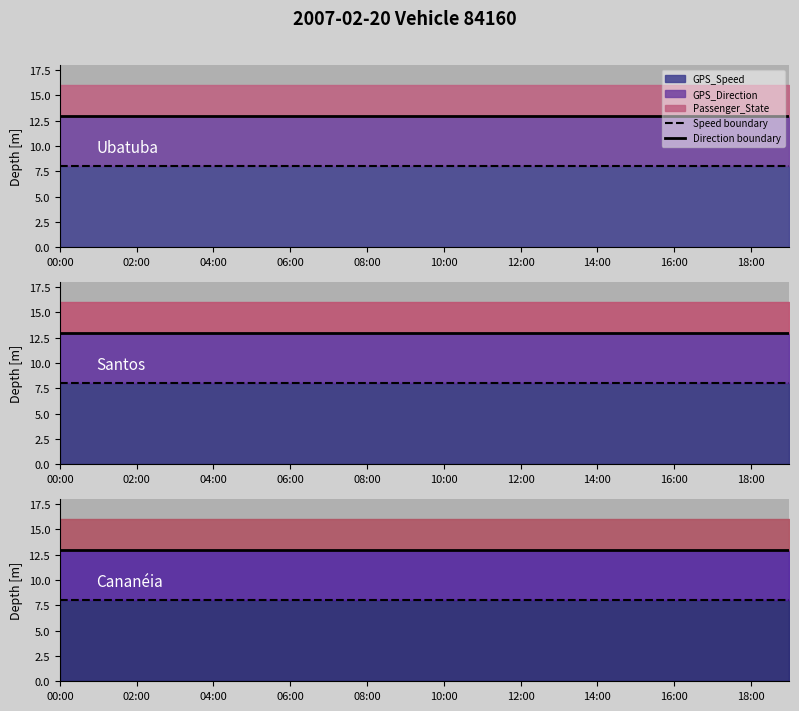

At which label does Speed boundary reach its peak?

00:00